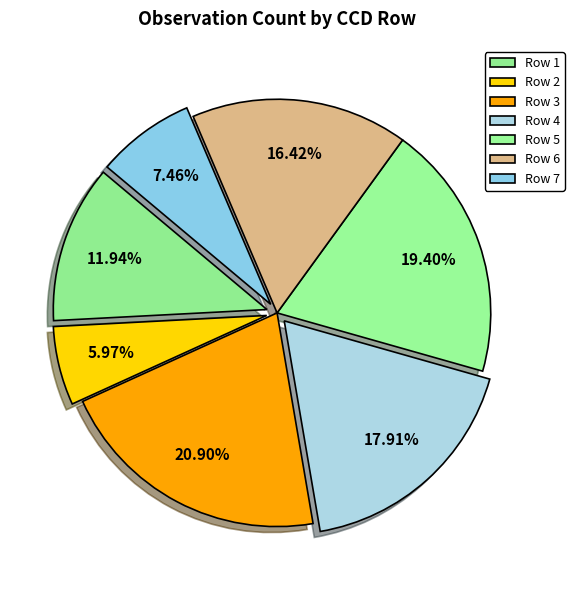

Count the number of slices in the pie.

7